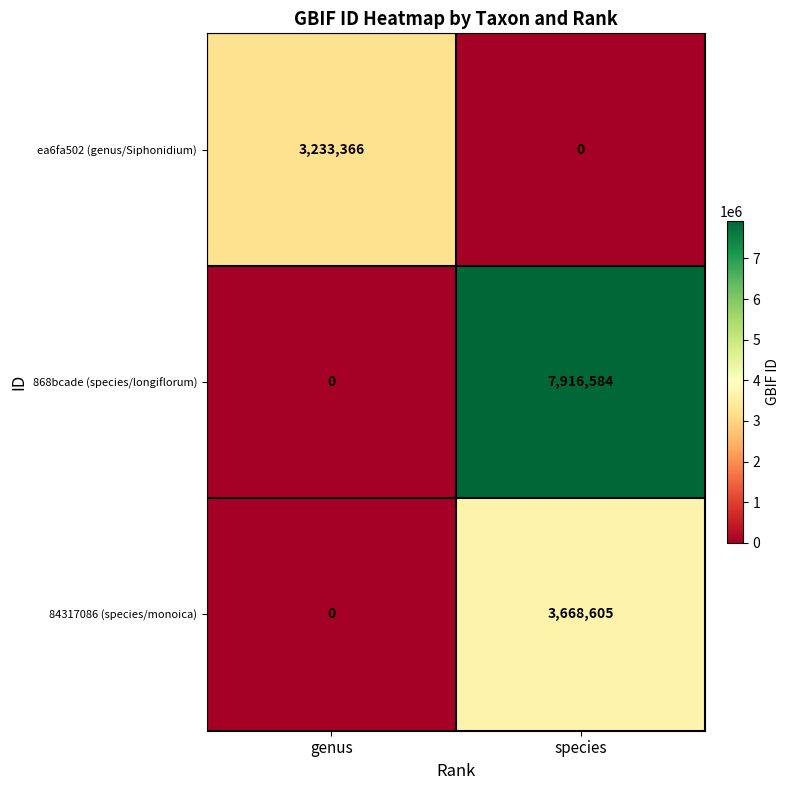

Which label corresponds to the largest value in the chart?

species